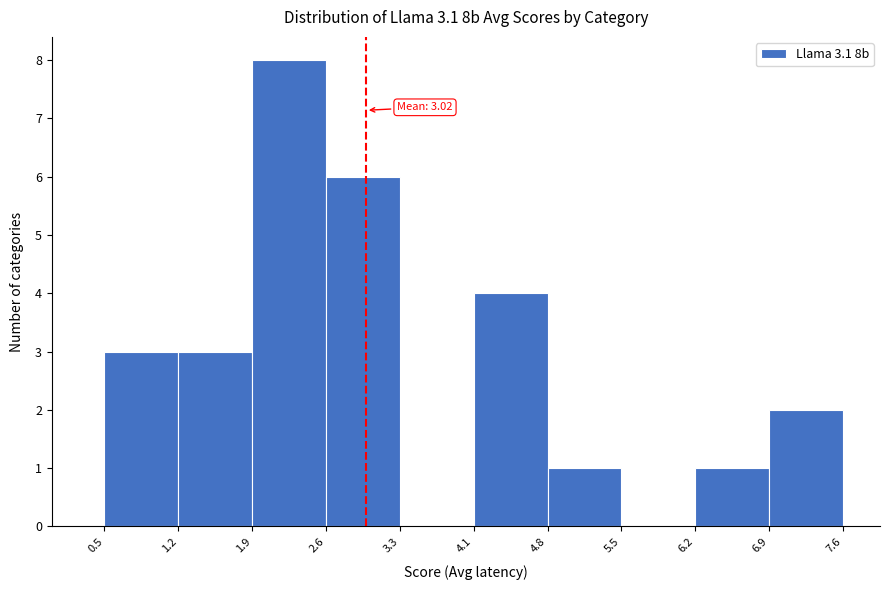

Which range on the x-axis has the tallest bar?

1.9 to 2.6